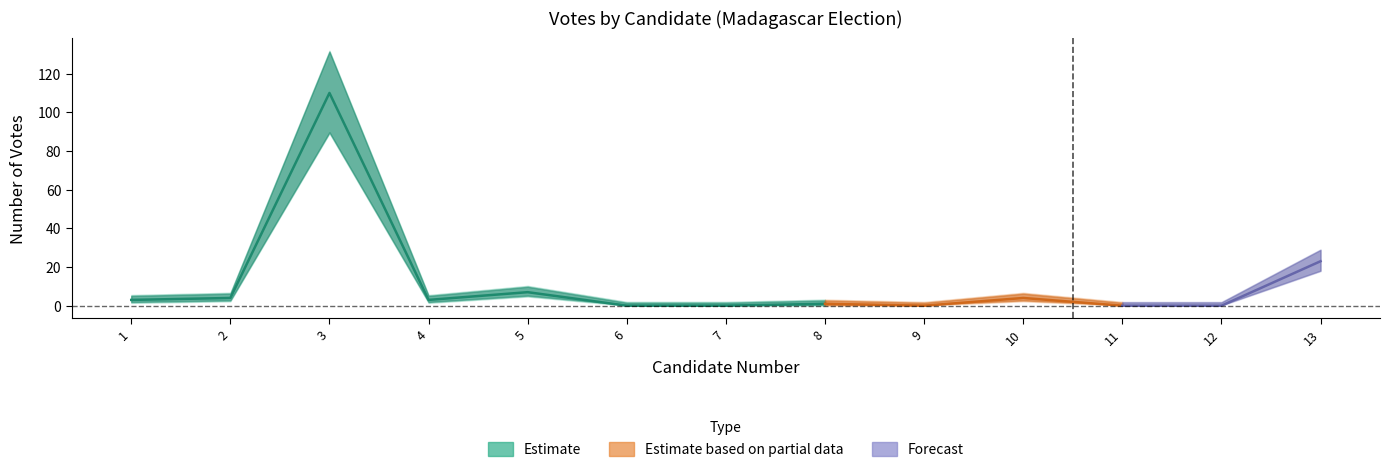

How many values are below 3?

6